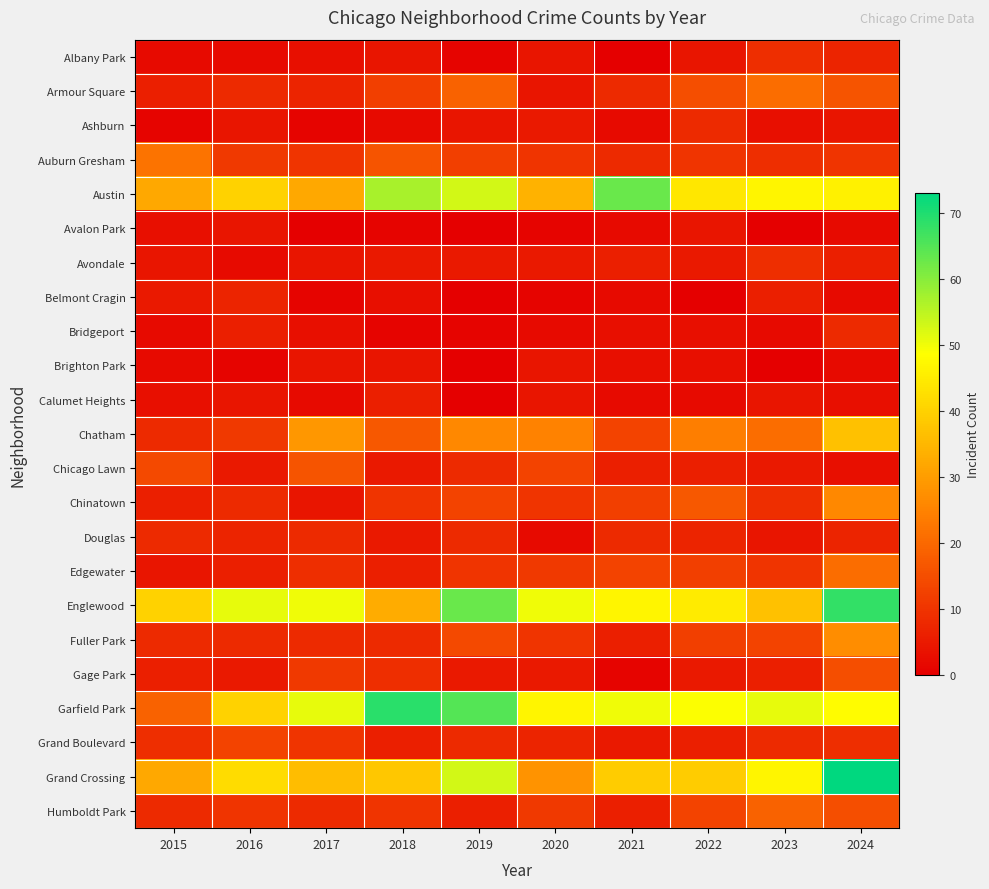

Reading right to left, what are all the values shown in this chart?

Albany Park: 2024=7	2023=9	2022=4	2021=0	2020=4	2019=1	2018=4	2017=3	2016=2	2015=2
Armour Square: 2024=16	2023=21	2022=15	2021=8	2020=4	2019=19	2018=12	2017=7	2016=8	2015=6
Ashburn: 2024=4	2023=3	2022=8	2021=2	2020=5	2019=4	2018=2	2017=1	2016=4	2015=1
Auburn Gresham: 2024=10	2023=9	2022=10	2021=8	2020=10	2019=12	2018=16	2017=10	2016=11	2015=22
Austin: 2024=46	2023=47	2022=44	2021=63	2020=34	2019=53	2018=57	2017=32	2016=40	2015=32
Avalon Park: 2024=2	2023=0	2022=4	2021=2	2020=1	2019=0	2018=1	2017=0	2016=4	2015=3
Avondale: 2024=6	2023=9	2022=5	2021=6	2020=5	2019=5	2018=5	2017=4	2016=2	2015=4
Belmont Cragin: 2024=2	2023=6	2022=0	2021=2	2020=1	2019=0	2018=3	2017=1	2016=7	2015=5
Bridgeport: 2024=8	2023=2	2022=3	2021=3	2020=2	2019=1	2018=1	2017=3	2016=6	2015=2
Brighton Park: 2024=2	2023=0	2022=3	2021=3	2020=4	2019=0	2018=4	2017=4	2016=1	2015=2
Calumet Heights: 2024=3	2023=4	2022=2	2021=2	2020=4	2019=0	2018=6	2017=2	2016=4	2015=3
Chatham: 2024=37	2023=21	2022=24	2021=13	2020=25	2019=26	2018=17	2017=29	2016=11	2015=8
Chicago Lawn: 2024=3	2023=5	2022=6	2021=6	2020=13	2019=8	2018=5	2017=16	2016=5	2015=14
Chinatown: 2024=26	2023=9	2022=17	2021=12	2020=10	2019=13	2018=10	2017=4	2016=8	2015=6
Douglas: 2024=7	2023=4	2022=7	2021=8	2020=2	2019=8	2018=5	2017=8	2016=7	2015=8
Edgewater: 2024=21	2023=10	2022=12	2021=13	2020=11	2019=10	2018=6	2017=9	2016=6	2015=4
Englewood: 2024=68	2023=37	2022=45	2021=47	2020=50	2019=63	2018=33	2017=50	2016=51	2015=40
Fuller Park: 2024=27	2023=13	2022=12	2021=6	2020=10	2019=14	2018=8	2017=8	2016=8	2015=8
Gage Park: 2024=15	2023=6	2022=5	2021=1	2020=5	2019=5	2018=9	2017=11	2016=5	2015=6
Garfield Park: 2024=48	2023=51	2022=49	2021=50	2020=47	2019=65	2018=69	2017=51	2016=40	2015=19
Grand Boulevard: 2024=9	2023=8	2022=6	2021=5	2020=7	2019=8	2018=6	2017=10	2016=13	2015=9
Grand Crossing: 2024=73	2023=47	2022=39	2021=39	2020=28	2019=53	2018=38	2017=36	2016=42	2015=32
Humboldt Park: 2024=15	2023=19	2022=13	2021=6	2020=11	2019=6	2018=10	2017=8	2016=10	2015=8